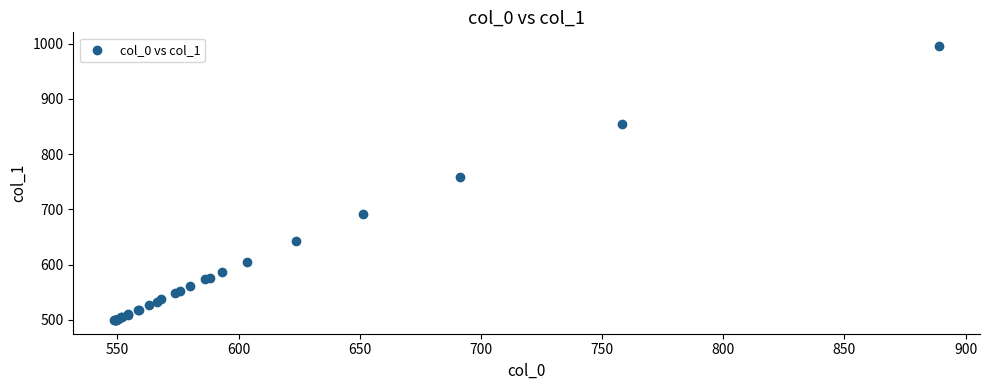

What Y value in the scatter plot is closest to 747?

758.7